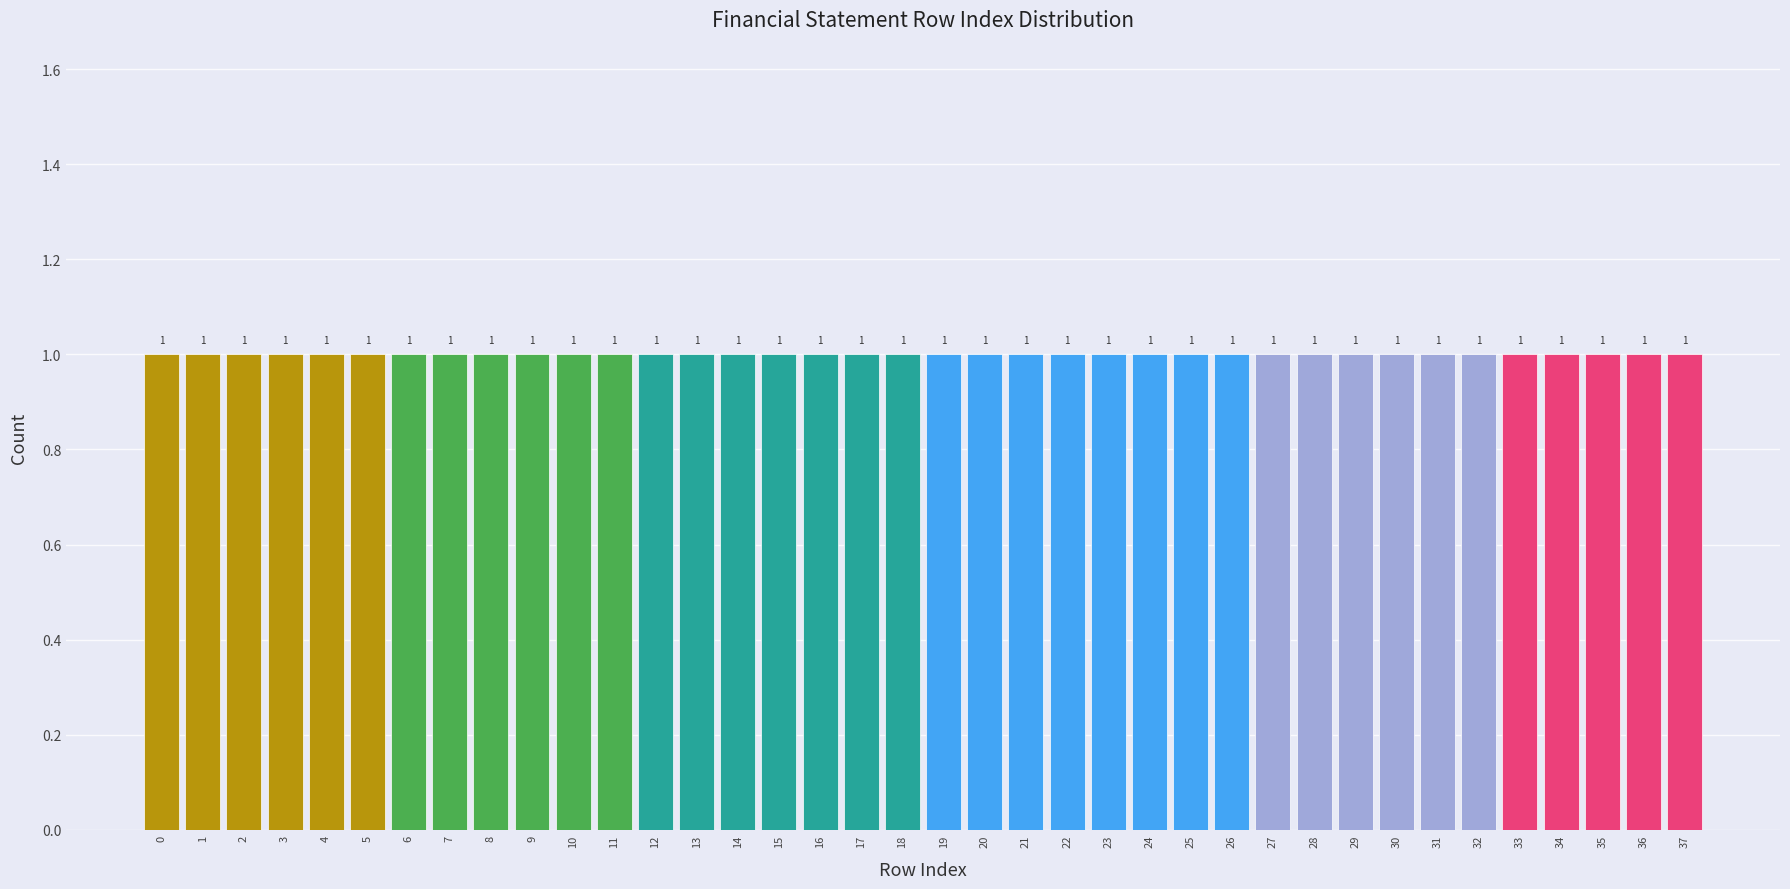

Reading left to right, transcribe this chart: for each bar, give the range it covers on the x-axis and its height.

-0.5 to 0.5: 1
0.5 to 1.5: 1
1.5 to 2.5: 1
2.5 to 3.5: 1
3.5 to 4.5: 1
4.5 to 5.5: 1
5.5 to 6.5: 1
6.5 to 7.5: 1
7.5 to 8.5: 1
8.5 to 9.5: 1
9.5 to 10.5: 1
10.5 to 11.5: 1
11.5 to 12.5: 1
12.5 to 13.5: 1
13.5 to 14.5: 1
14.5 to 15.5: 1
15.5 to 16.5: 1
16.5 to 17.5: 1
17.5 to 18.5: 1
18.5 to 19.5: 1
19.5 to 20.5: 1
20.5 to 21.5: 1
21.5 to 22.5: 1
22.5 to 23.5: 1
23.5 to 24.5: 1
24.5 to 25.5: 1
25.5 to 26.5: 1
26.5 to 27.5: 1
27.5 to 28.5: 1
28.5 to 29.5: 1
29.5 to 30.5: 1
30.5 to 31.5: 1
31.5 to 32.5: 1
32.5 to 33.5: 1
33.5 to 34.5: 1
34.5 to 35.5: 1
35.5 to 36.5: 1
36.5 to 37.5: 1